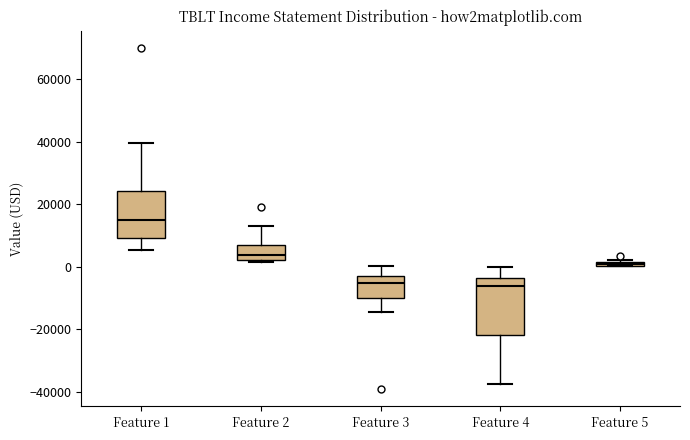

Where does the median line of the box for Feature 4 sit on the y-axis? The values are not printed on the chart, so give them approximately, as read against the axis.

-6000